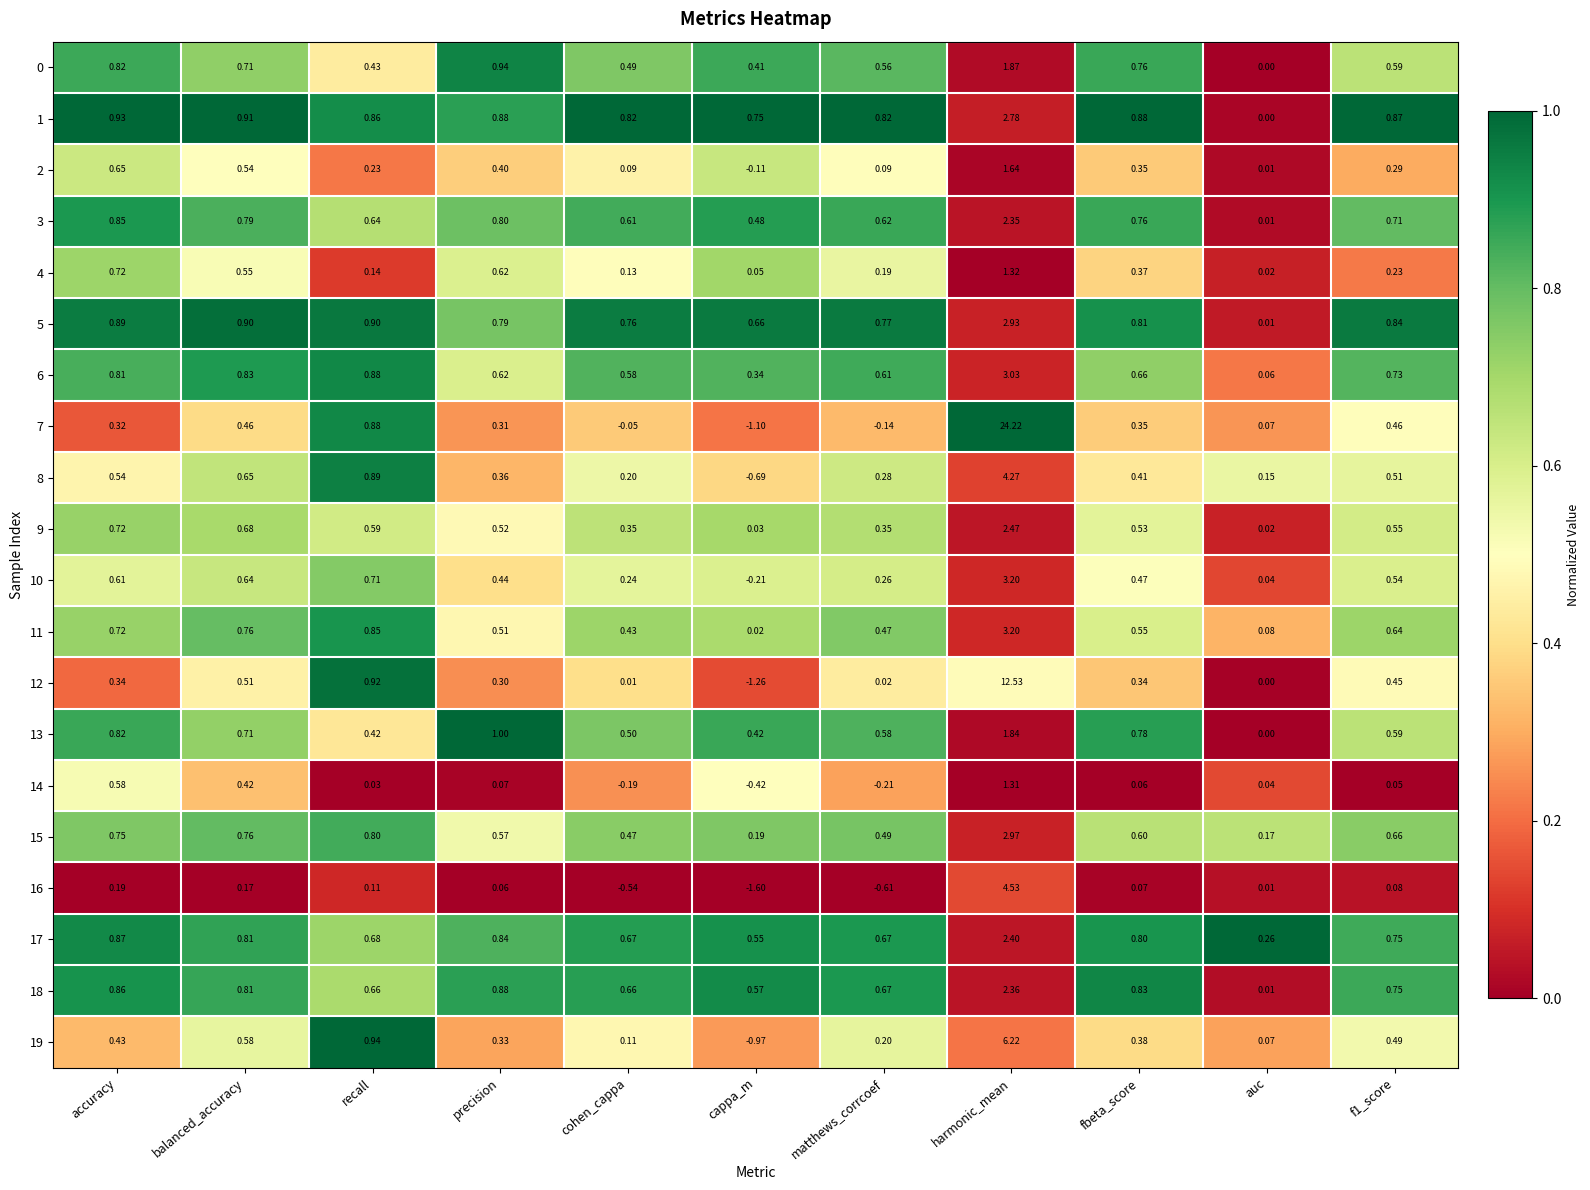

At which category is the sum across all series the highest?

harmonic_mean